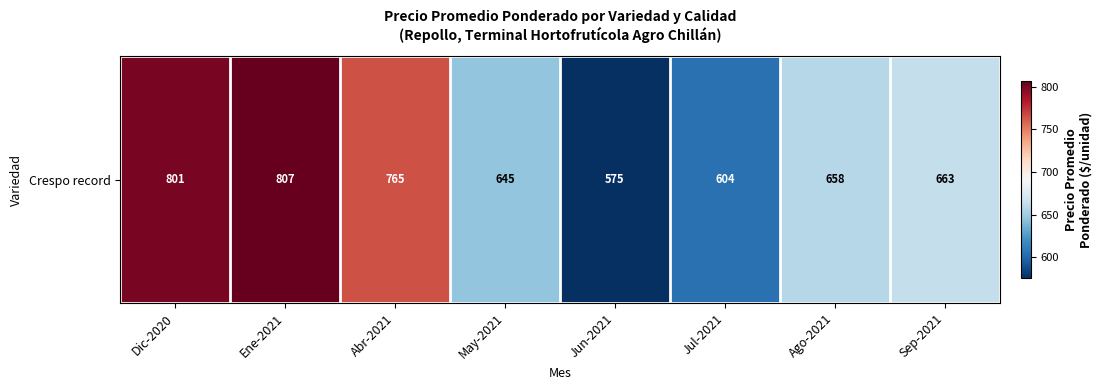

Rank the categories by value from highest to lowest.

Ene-2021, Dic-2020, Abr-2021, Sep-2021, Ago-2021, May-2021, Jul-2021, Jun-2021